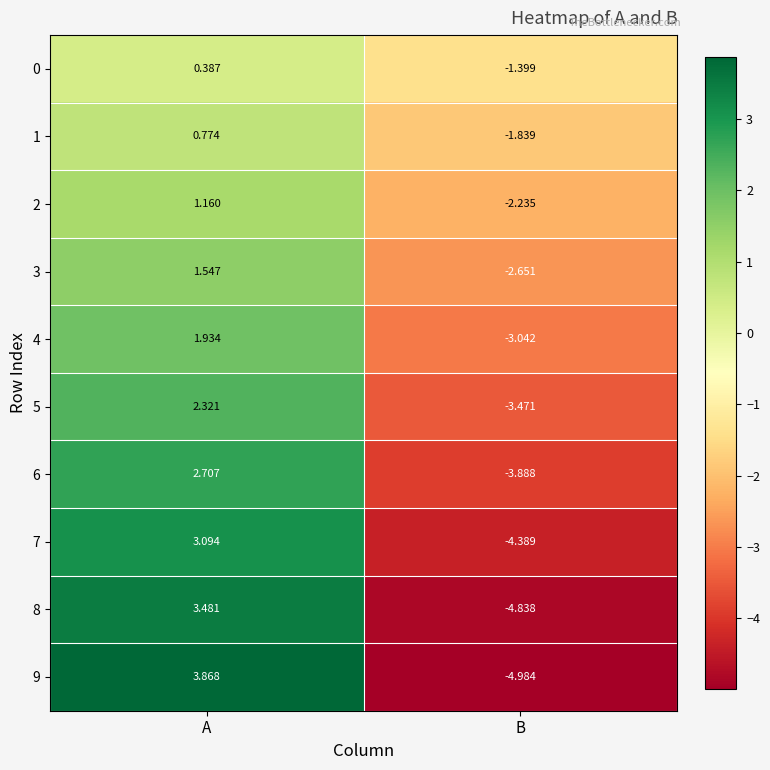

What is the total value across all series at B?

-32.7